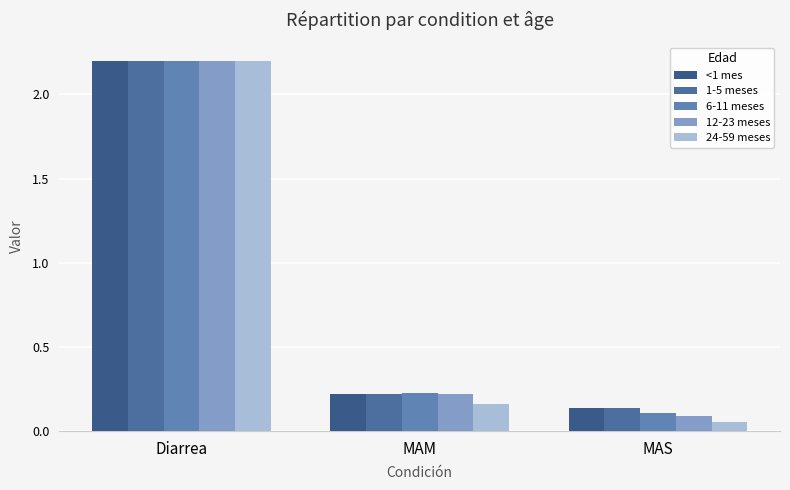

Rank the series at MAS from lowest to highest value.

24-59 meses, 12-23 meses, 6-11 meses, <1 mes, 1-5 meses